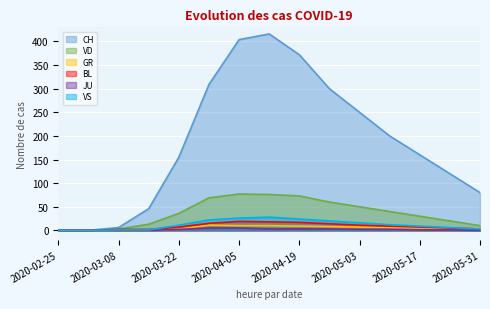

How many data points in VS are less than 11?

7